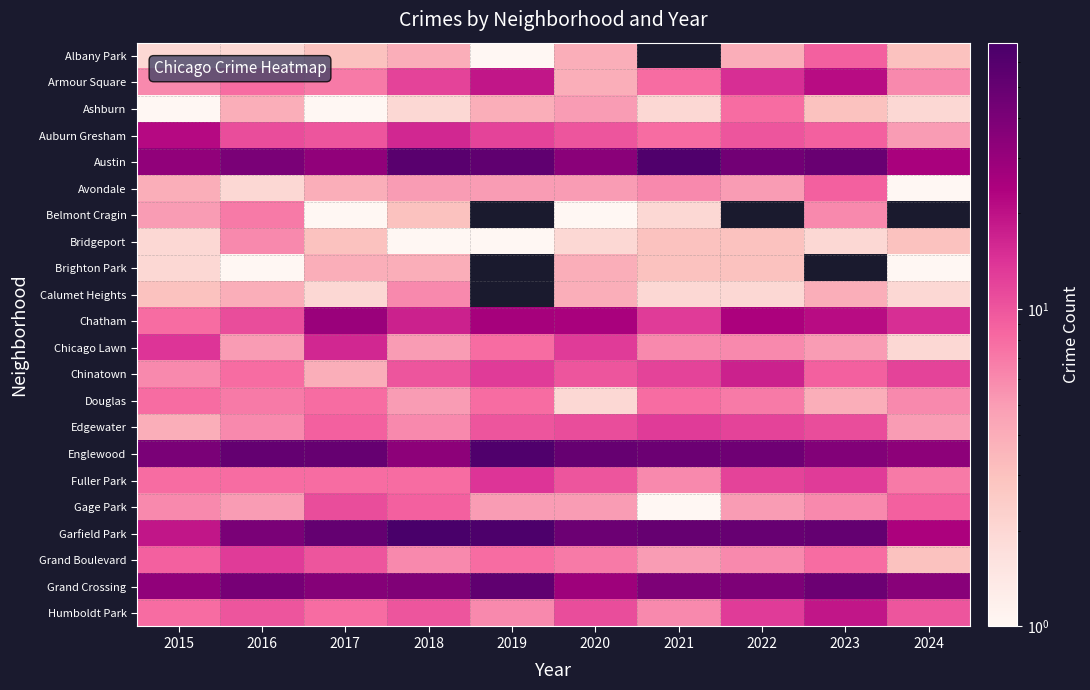

Which label corresponds to the smallest value in the chart?

2019